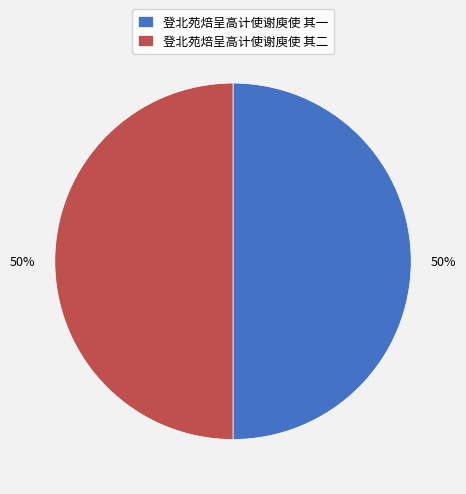

True or false: 登北苑焙呈高计使谢庾使 其一 accounts for 50% of the total.

True